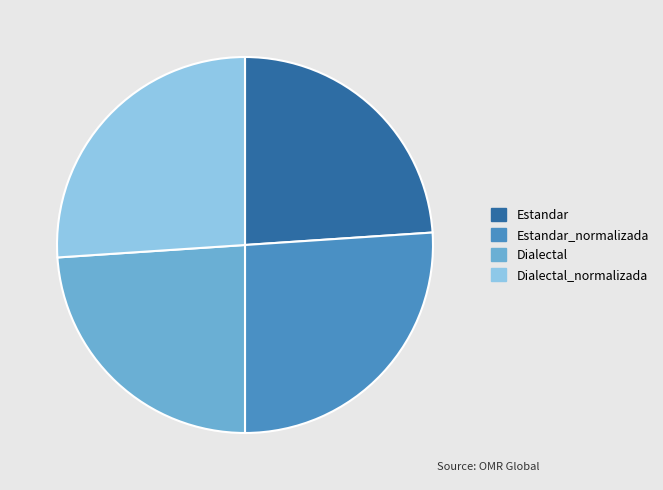

How many slices are in this pie chart?

4